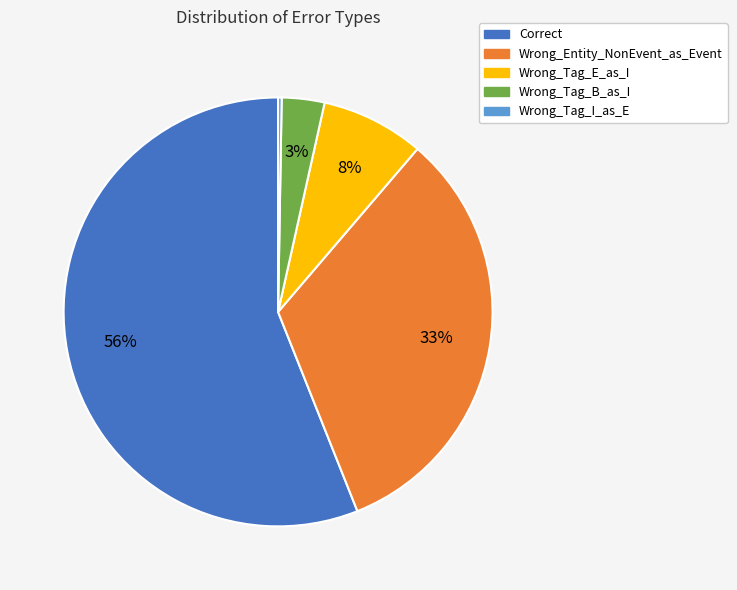

Is there a majority slice in this chart?

Yes